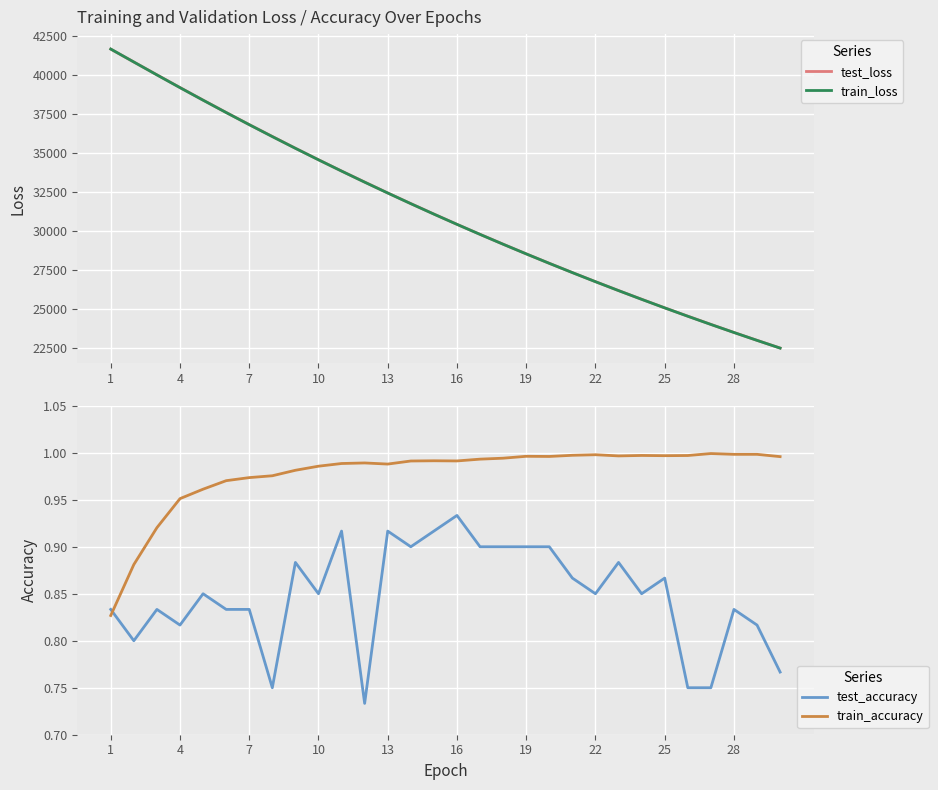

What is the highest value of the train_loss series?

41676.9